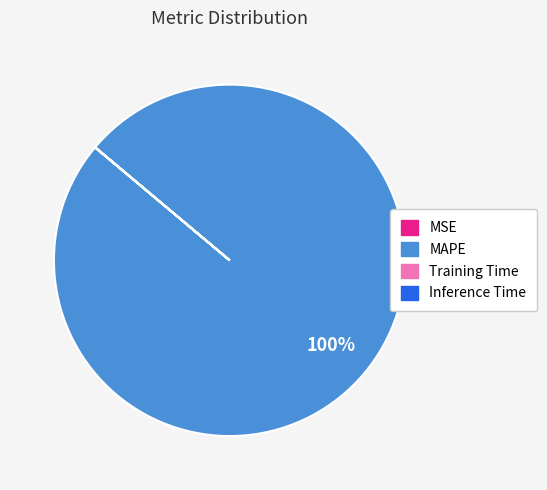

Which category has the biggest portion of the pie?

MAPE